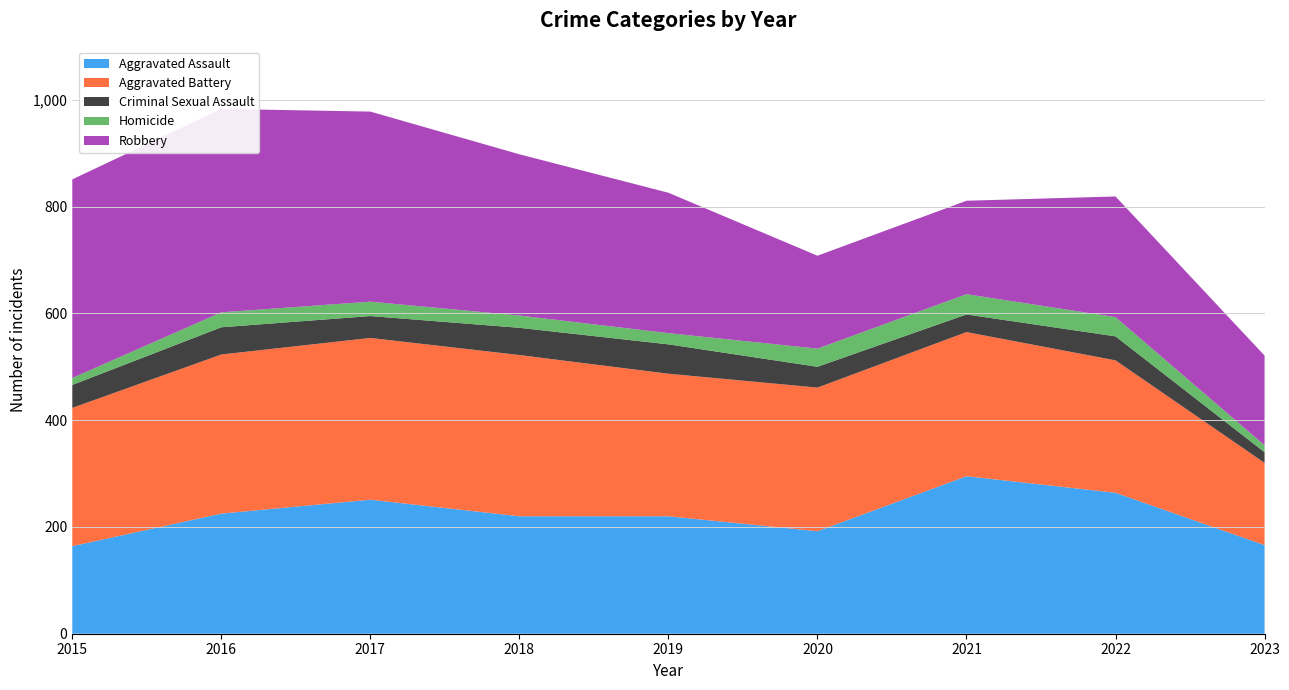

Reading right to left, extract all data points from this chart.

Aggravated Assault: 2023=166	2022=264	2021=295	2020=192	2019=220	2018=220	2017=251	2016=225	2015=164
Aggravated Battery: 2023=154	2022=248	2021=270	2020=269	2019=267	2018=302	2017=303	2016=298	2015=259
Criminal Sexual Assault: 2023=20	2022=45	2021=33	2020=39	2019=55	2018=51	2017=41	2016=51	2015=43
Homicide: 2023=13	2022=36	2021=38	2020=34	2019=21	2018=23	2017=27	2016=28	2015=13
Robbery: 2023=168	2022=226	2021=175	2020=174	2019=263	2018=302	2017=356	2016=381	2015=372